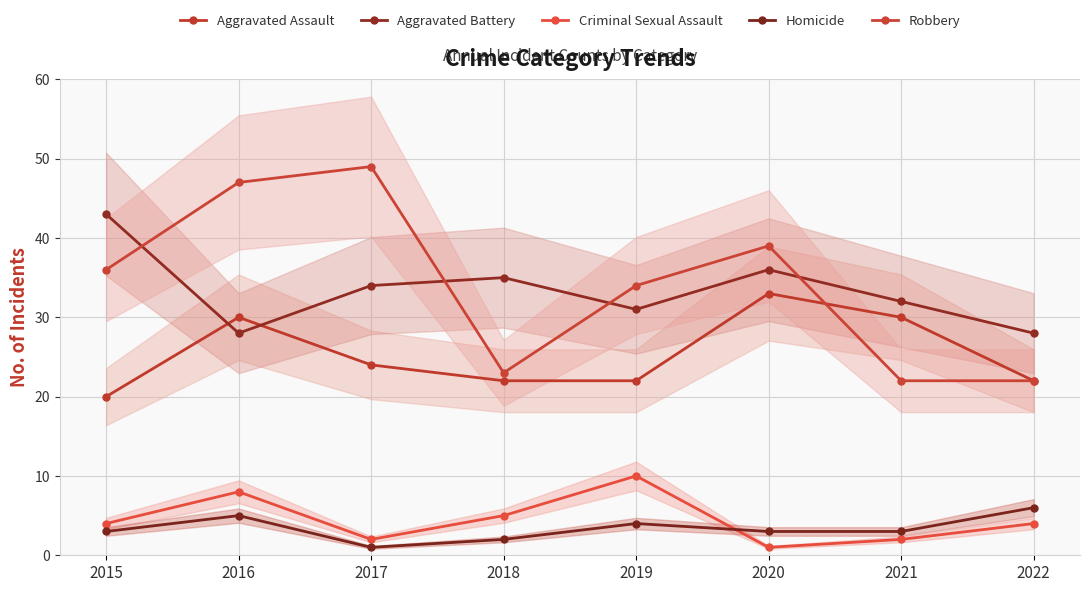

Where do Criminal Sexual Assault and Homicide first cross each other?

2019 and 2020